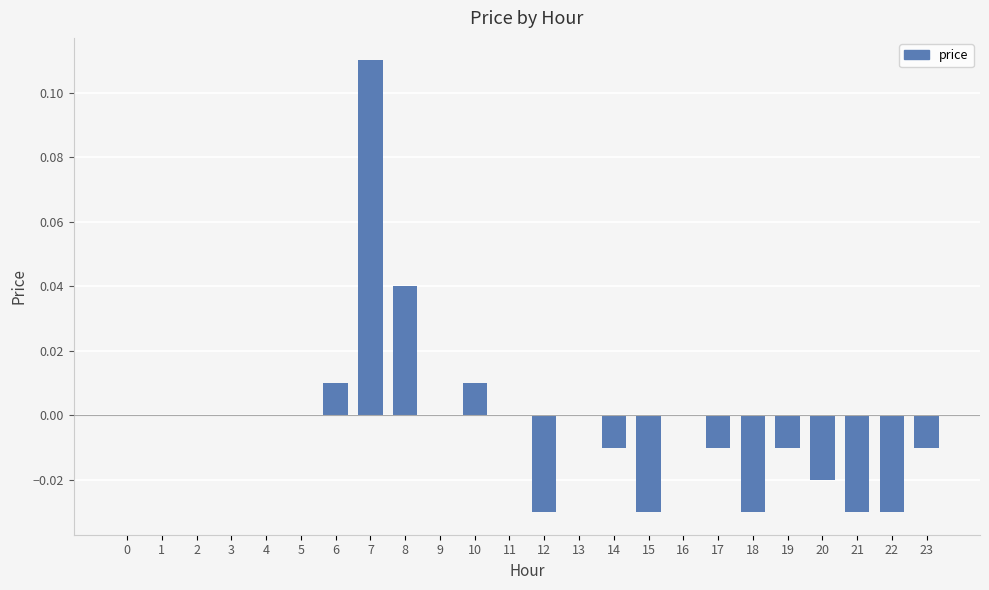

The chart shows a value of -0.0 at 20. True or false?

True